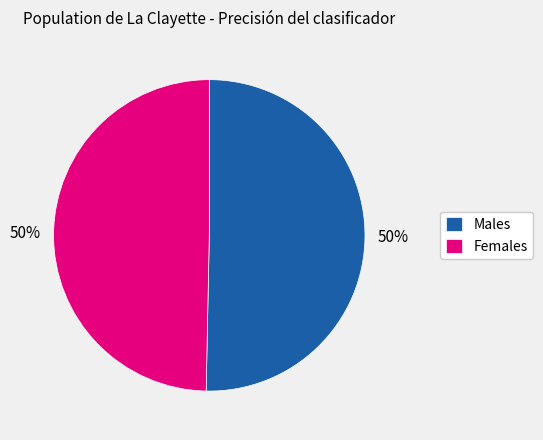

Approximately how many times larger is the value at Males compared to Females?

1.0